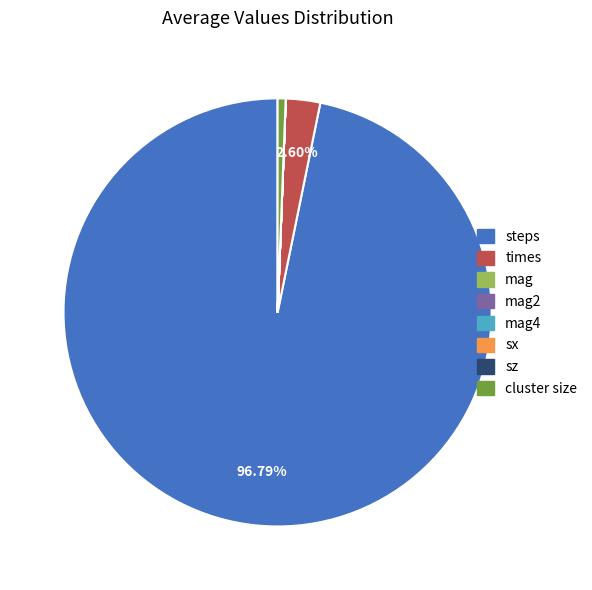

Does any single category account for the majority?

Yes